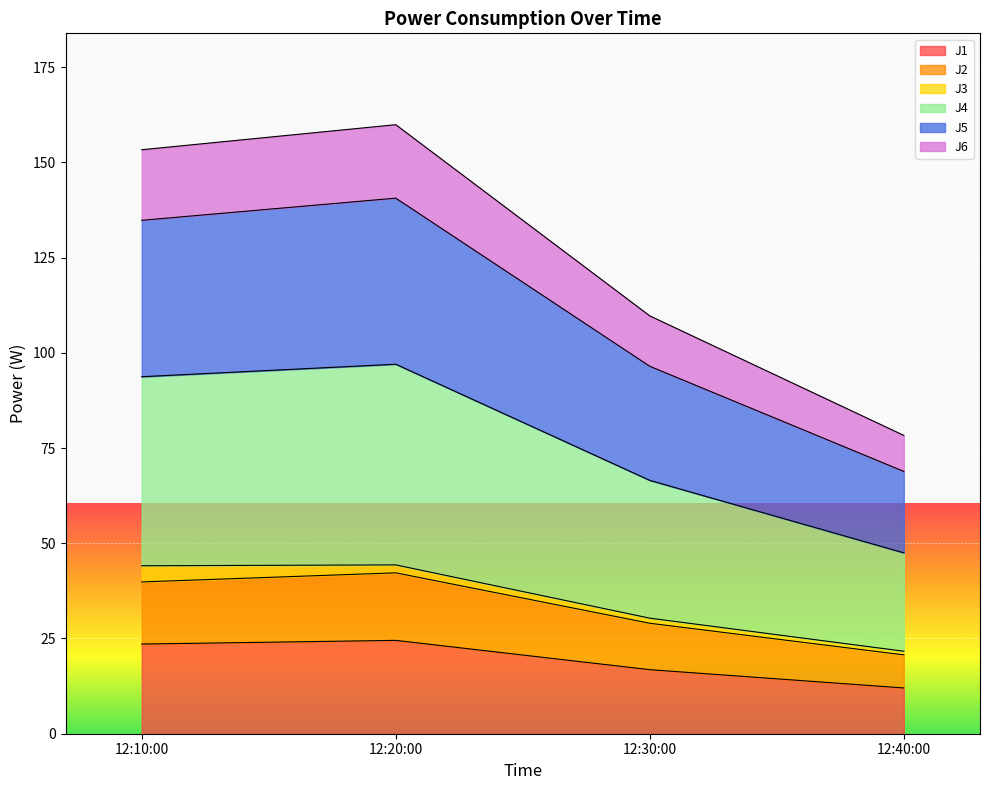

True or false: J2 has more than 0 interior local peaks.

True